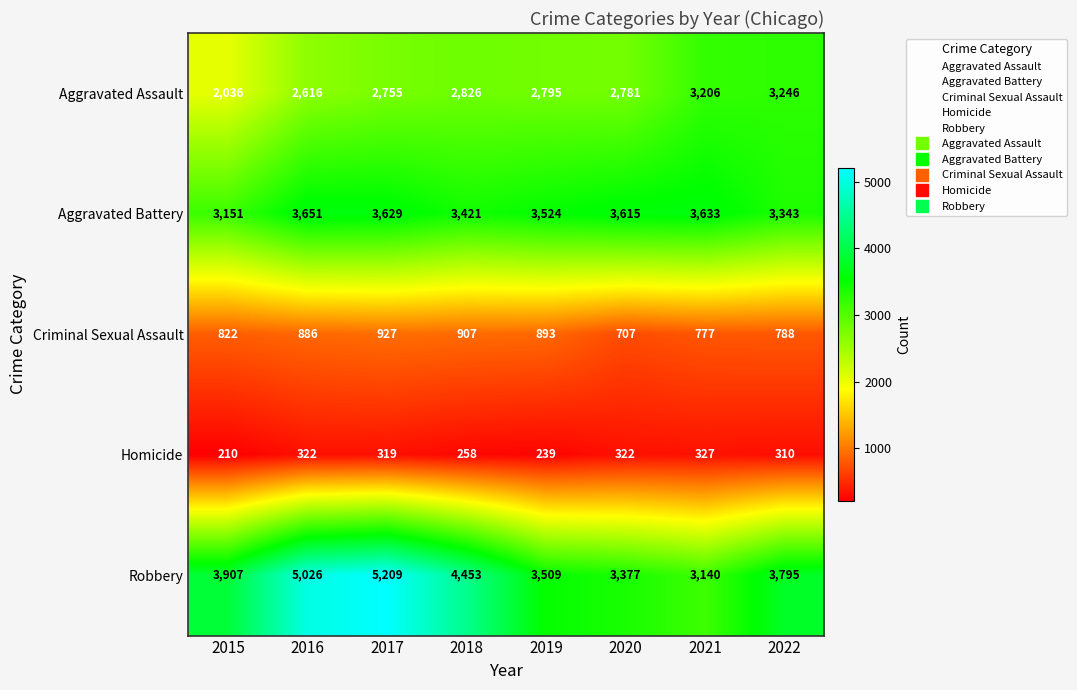

What is the difference between the Aggravated Assault values at 2021 and 2018?

380